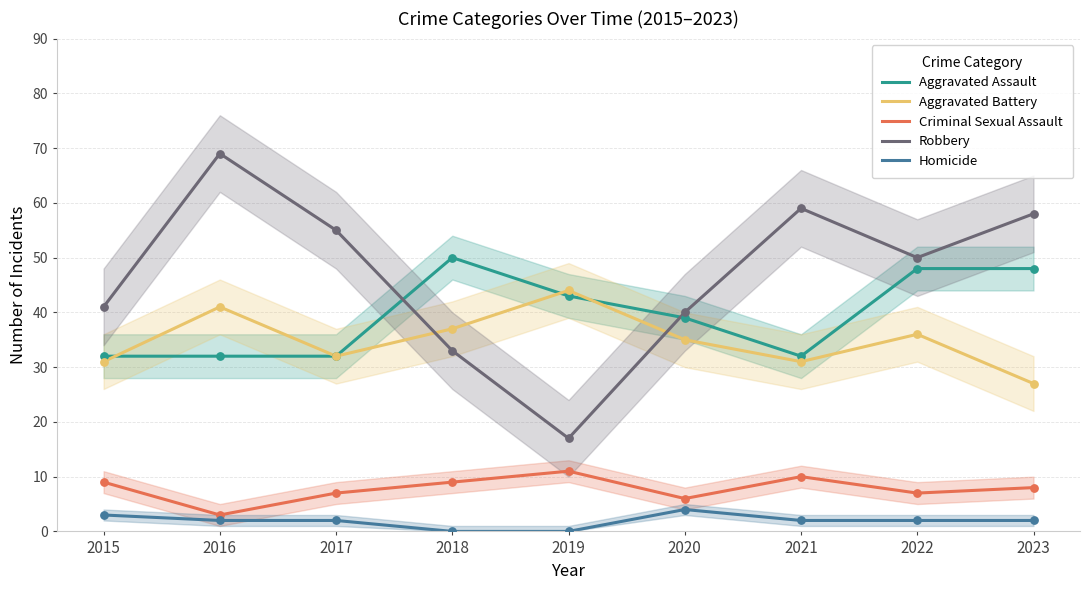

At how many categories does at least one series exceed 40?

8